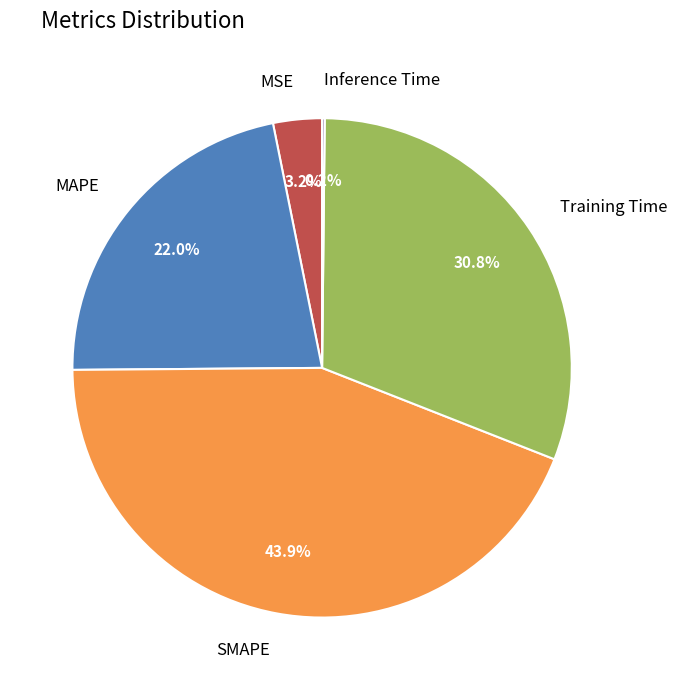

Which category has the biggest portion of the pie?

SMAPE